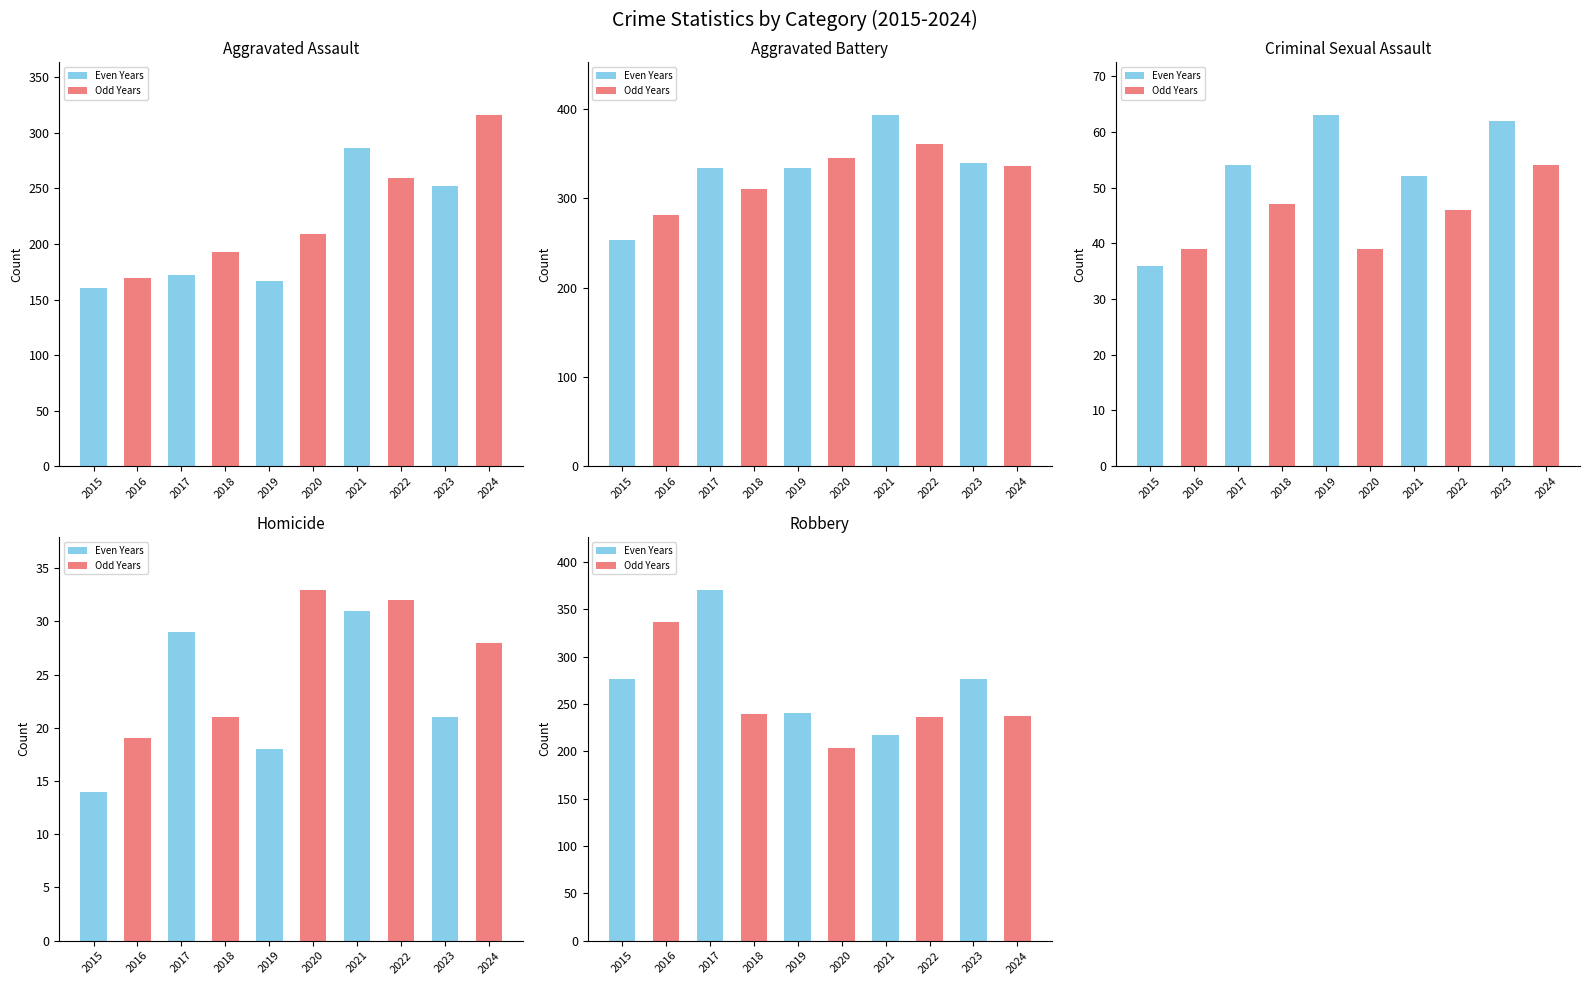

What is the value of the Homicide bar at the 9th from the left?

21